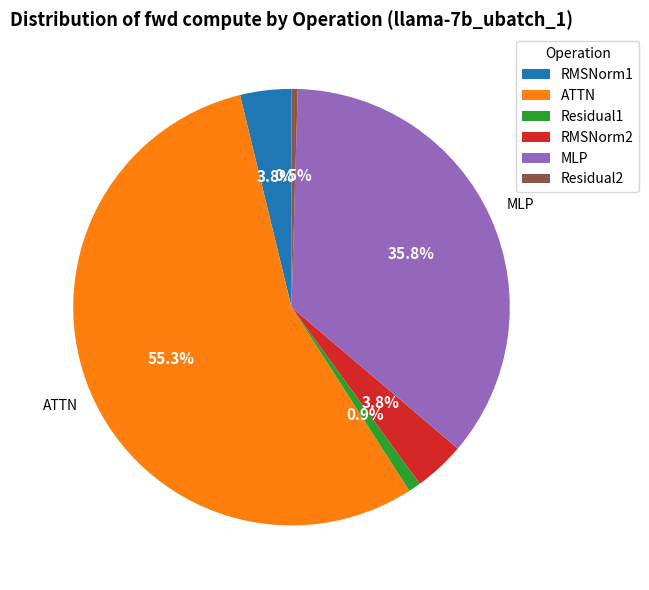

What percentage do RMSNorm1 and Residual1 together represent?

4.7%